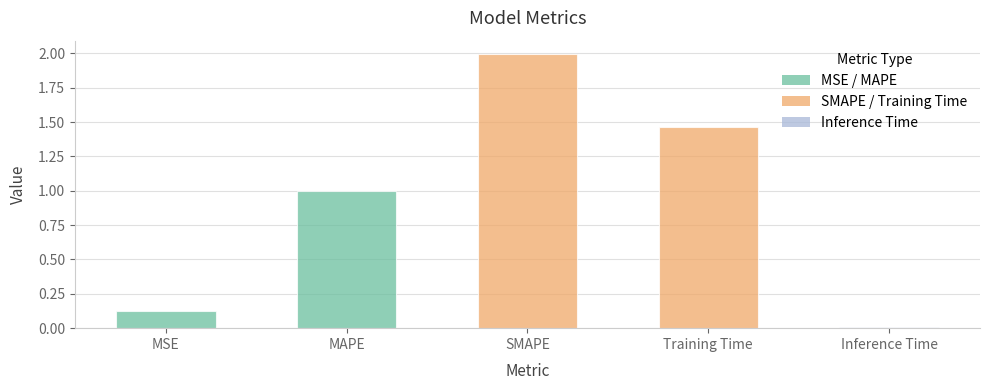

Reading right to left, what are all the values shown in this chart?

Inference Time=0.0	Training Time=1.5	SMAPE=2.0	MAPE=1.0	MSE=0.1